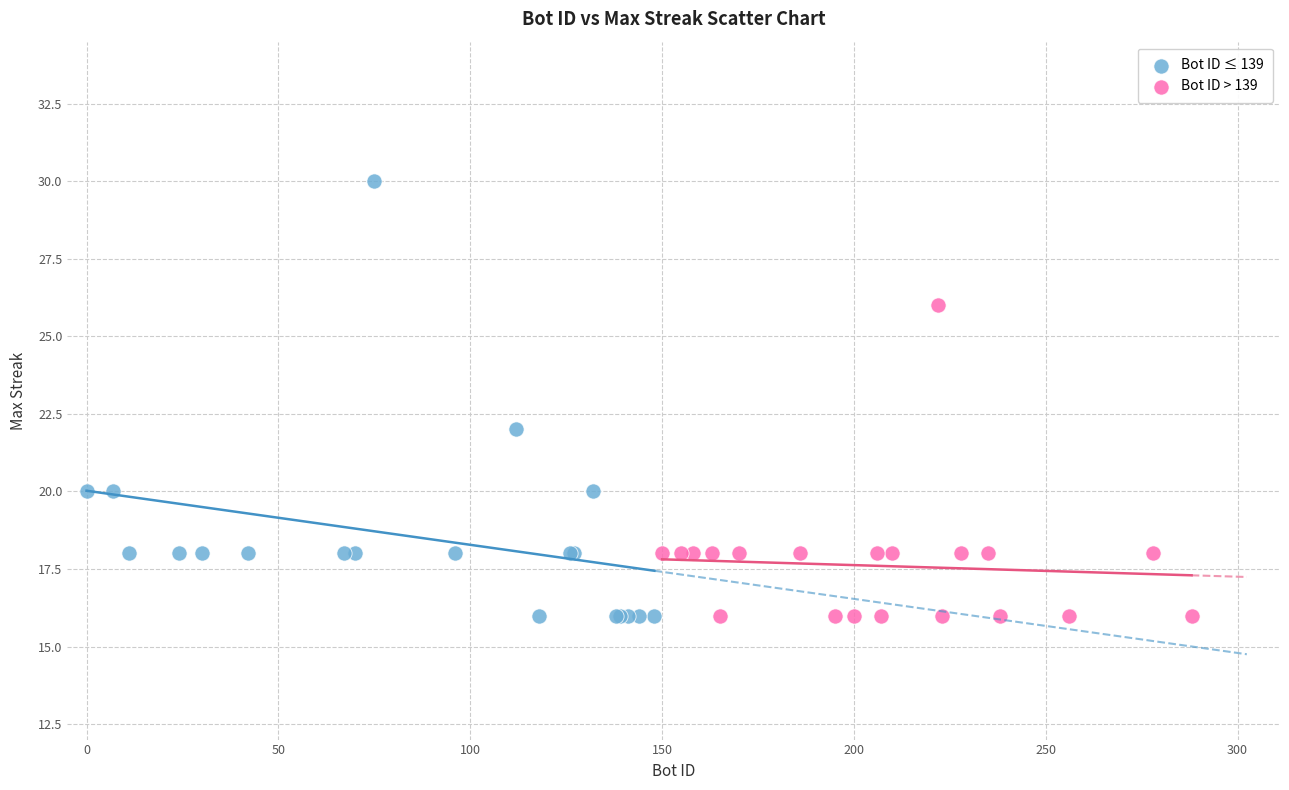

Which series has the widest spread of Y values?

Bot ID ≤ 139